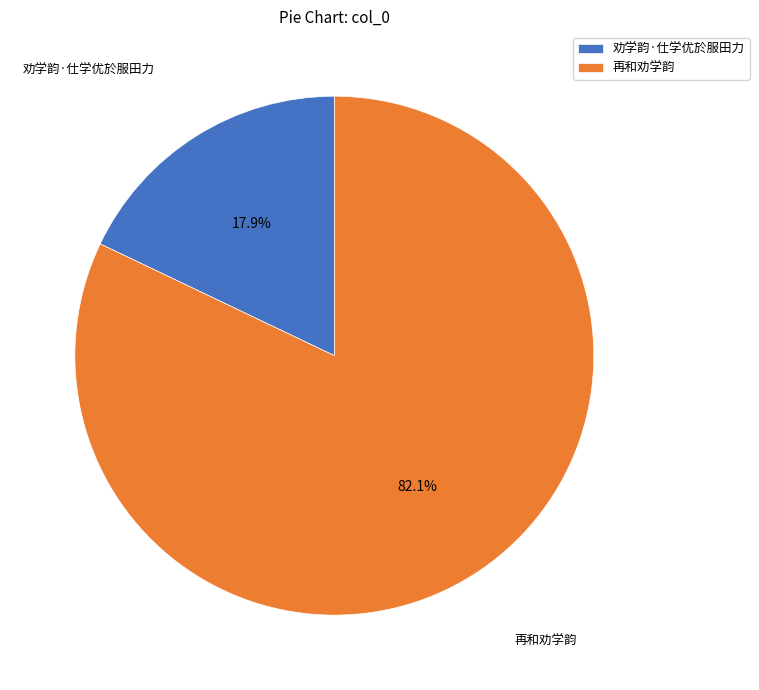

How many segments does this pie chart have?

2